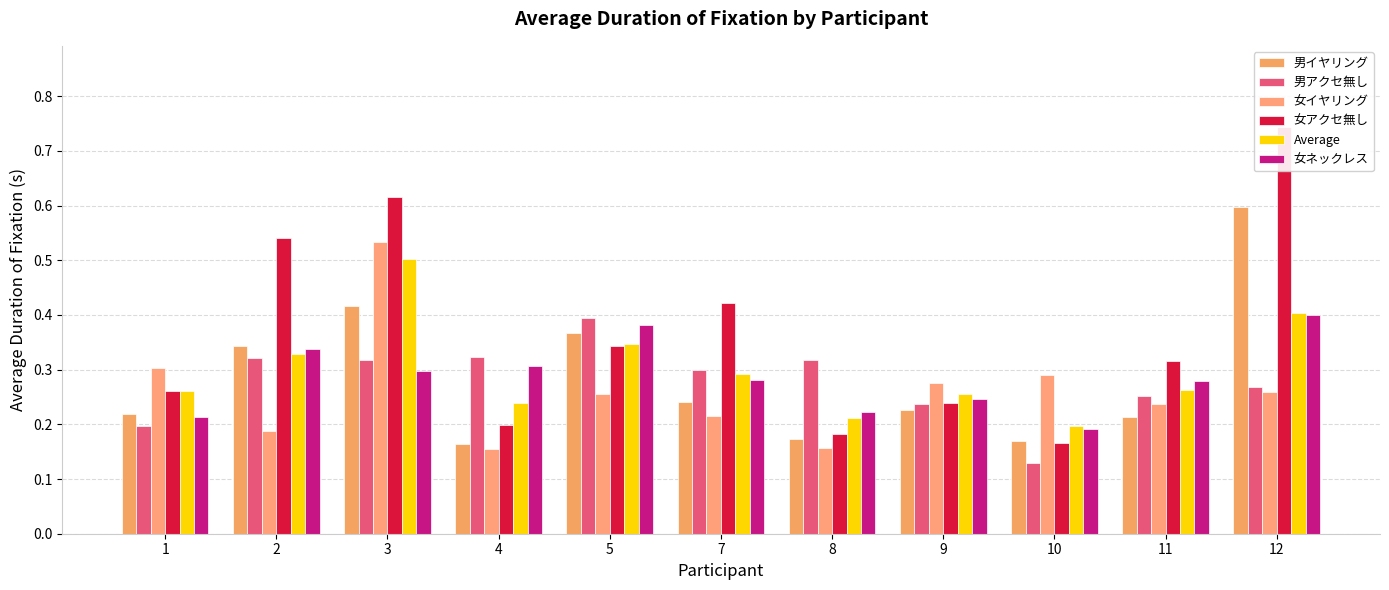

What is the sum of all 女アクセ無し values?

4.0